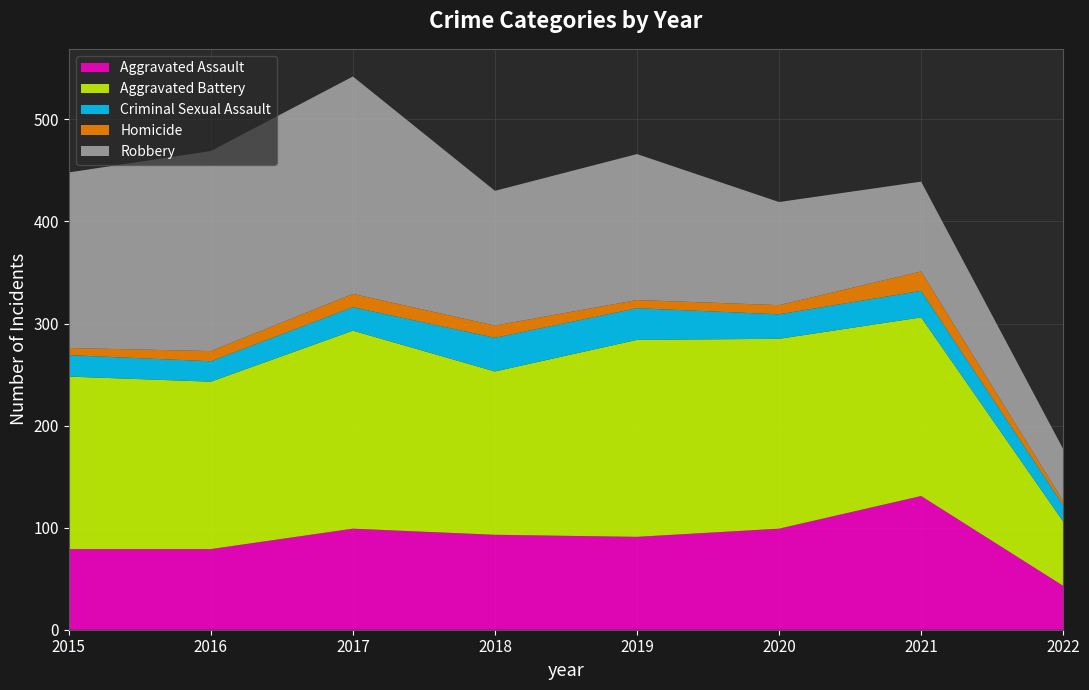

Reading right to left, transcribe all the data shown in this chart.

Aggravated Assault: 2022=43	2021=131	2020=99	2019=91	2018=93	2017=99	2016=79	2015=79
Aggravated Battery: 2022=63	2021=175	2020=186	2019=193	2018=160	2017=194	2016=164	2015=169
Criminal Sexual Assault: 2022=16	2021=26	2020=24	2019=31	2018=33	2017=23	2016=20	2015=21
Homicide: 2022=4	2021=19	2020=9	2019=8	2018=12	2017=13	2016=10	2015=7
Robbery: 2022=51	2021=88	2020=101	2019=143	2018=132	2017=213	2016=196	2015=172